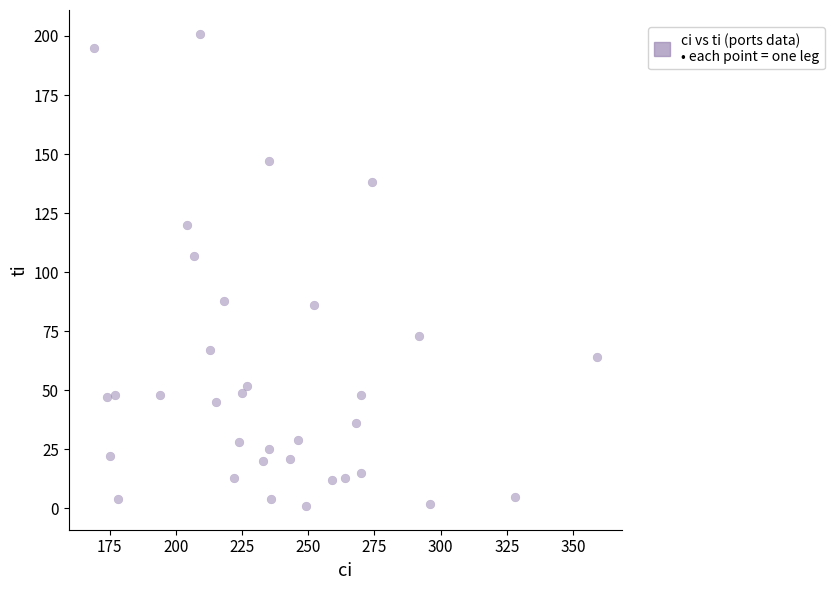

What Y value in the scatter plot is closest to 101?

107